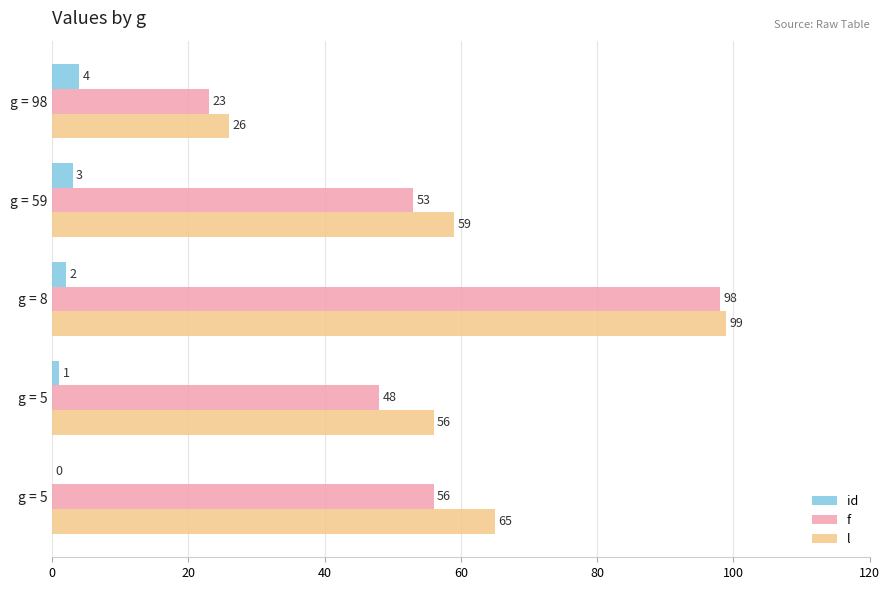

What is the highest value of the l series?

99